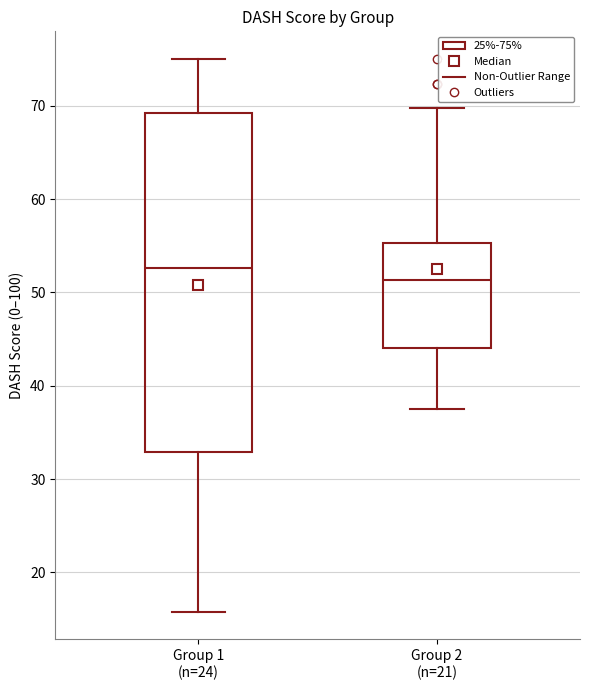

Reading left to right, transcribe this box plot: for each box, give where its median line is, the range the box spans, and where its two whiskers end, as read against the y-axis. The values are not printed on the chart, so give them approximately, as read against the axis.

Group 1 (n=24): median 53, box 33 to 69, whiskers 16 to 75
Group 2 (n=21): median 51, box 44 to 55, whiskers 38 to 70